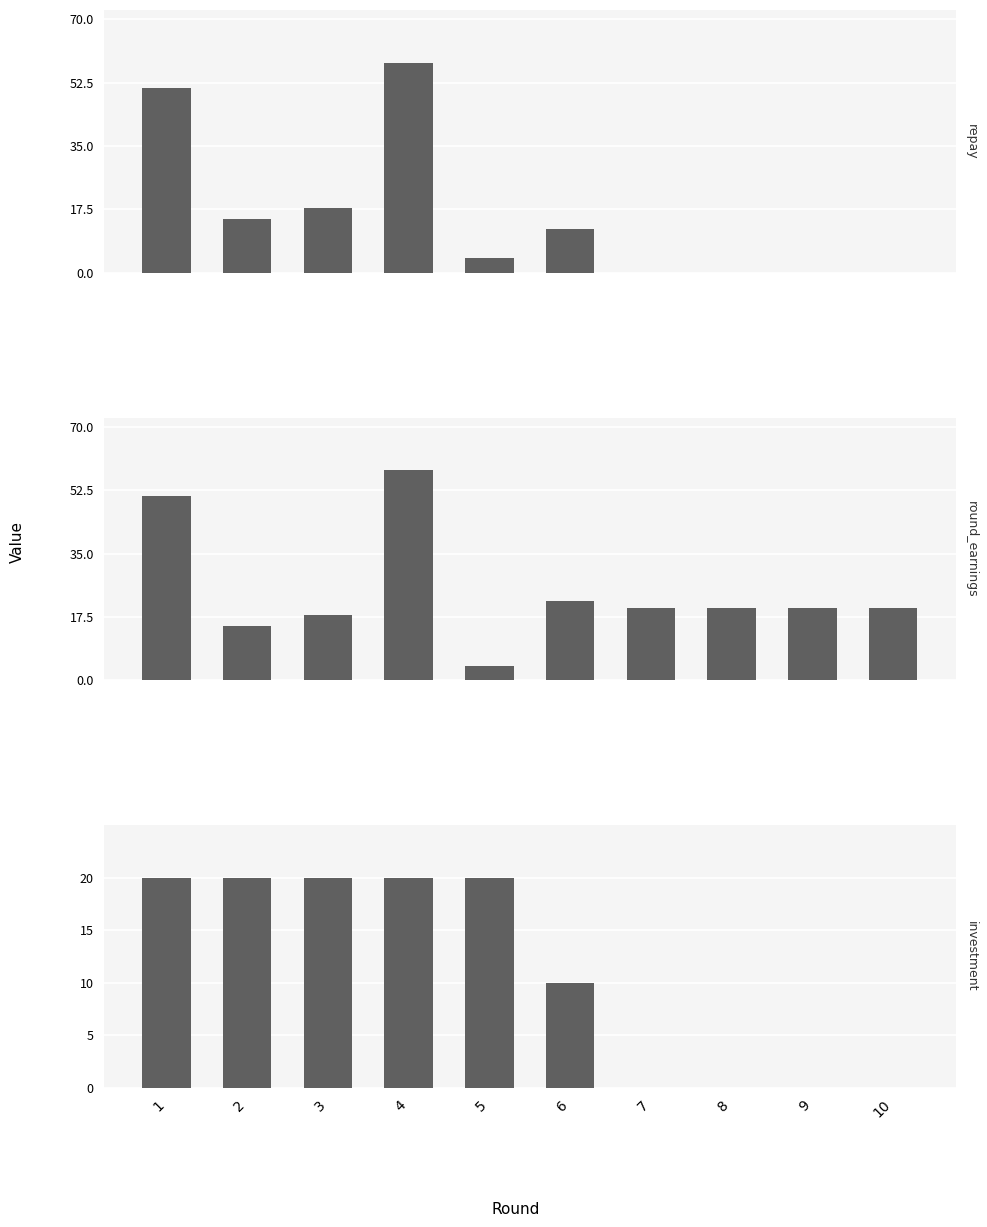

At which label is round_earnings closest to 31?

6